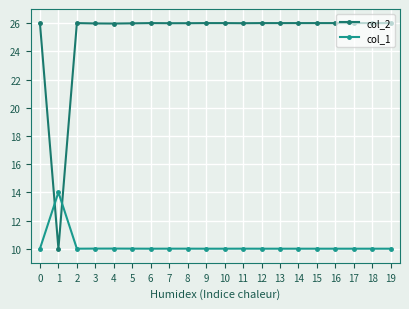

True or false: col_2 and col_1 cross at least once.

True